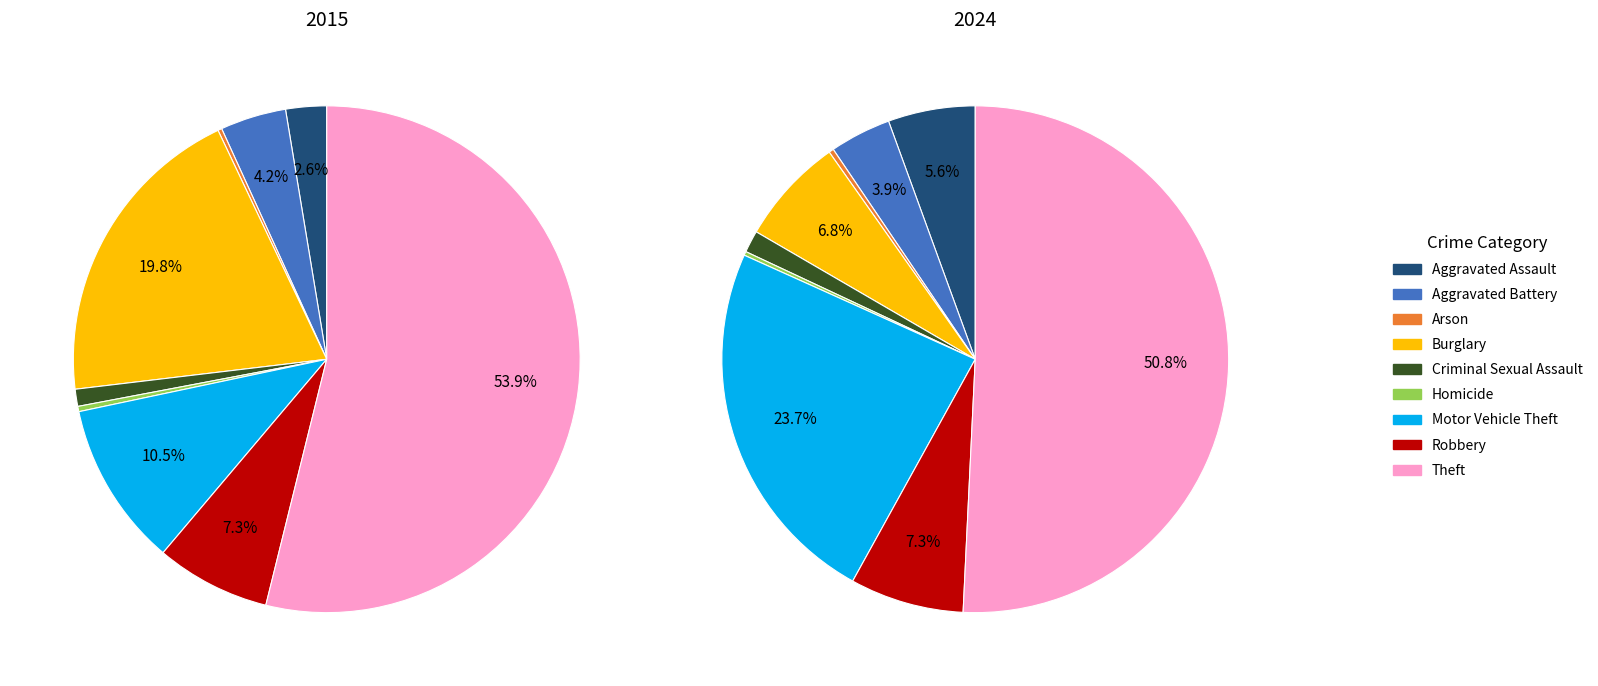

True or false: Motor Vehicle Theft accounts for 11% of the total.

True